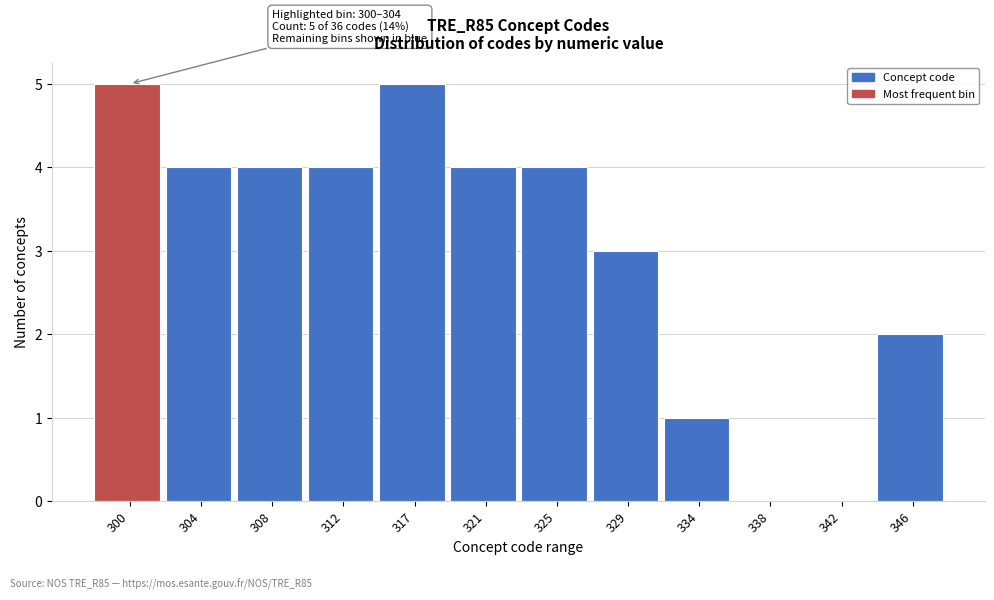

Reading right to left, list all the values displayed in this chart.

346=2	342=0	338=0	334=1	329=3	325=4	321=4	317=5	312=4	308=4	304=4	300=5